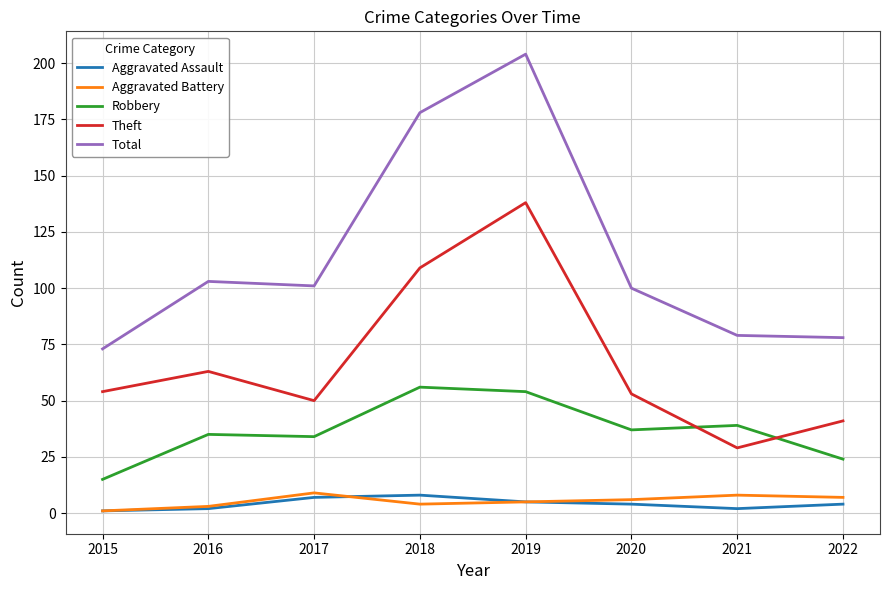

True or false: Total has a value of 101 at 2017.

True